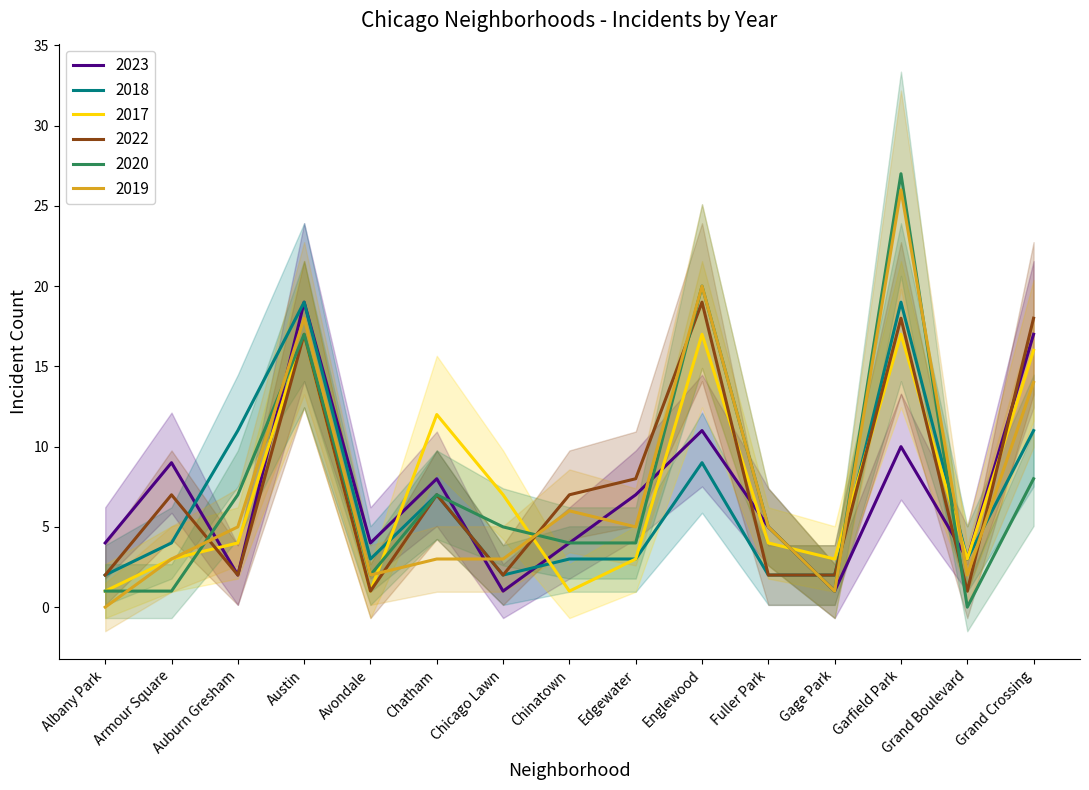

At Englewood, list the series in order from largest to smallest.

2020, 2019, 2022, 2017, 2023, 2018